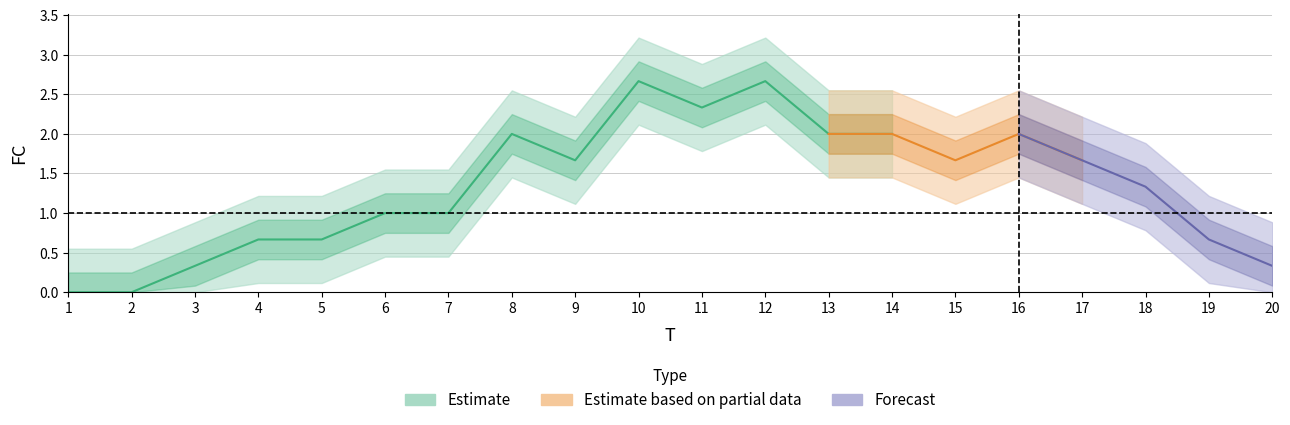

What is the sum of the values at 7 and 19?

2